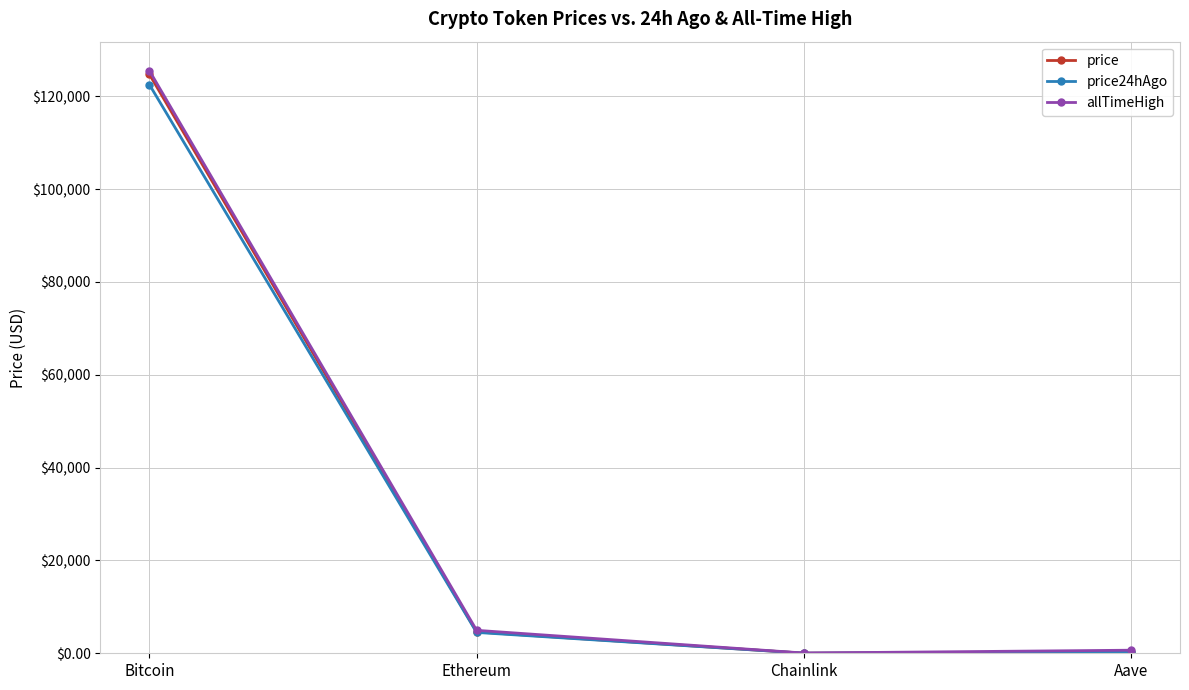

What is the label of the 4th point from the left?

Aave